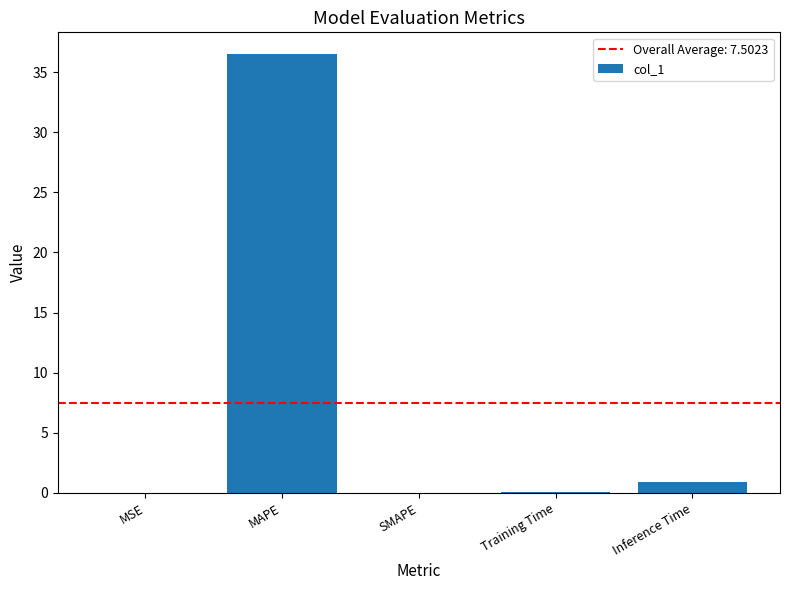

Are the bars horizontal?

No